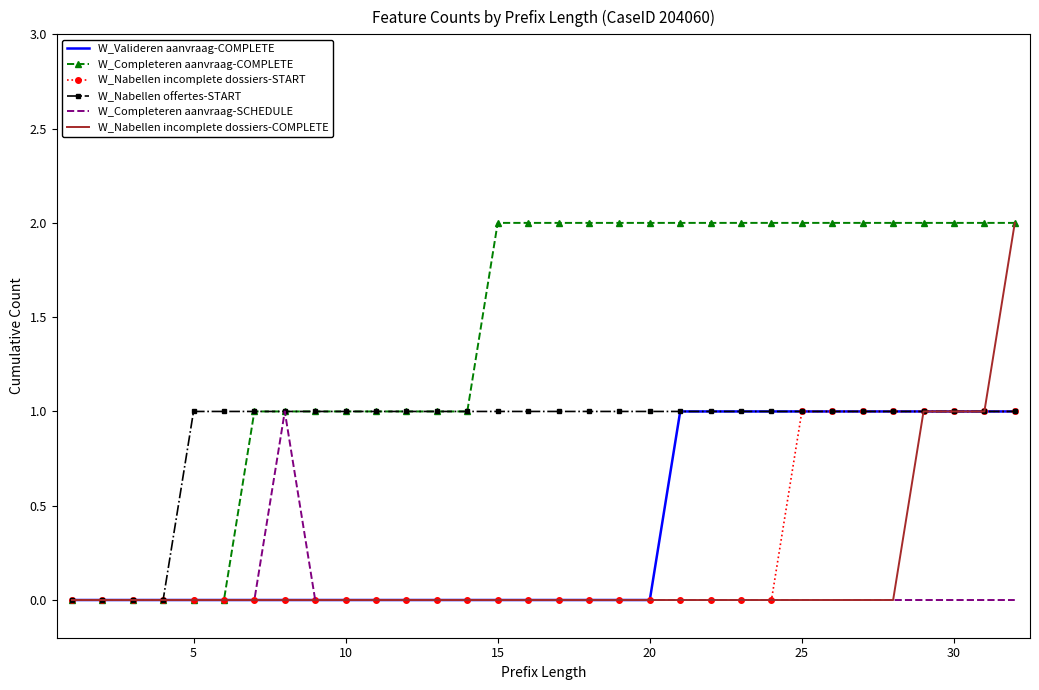

What are all the series names shown in the legend?

W_Valideren aanvraag-COMPLETE, W_Completeren aanvraag-COMPLETE, W_Nabellen incomplete dossiers-START, W_Nabellen offertes-START, W_Completeren aanvraag-SCHEDULE, W_Nabellen incomplete dossiers-COMPLETE